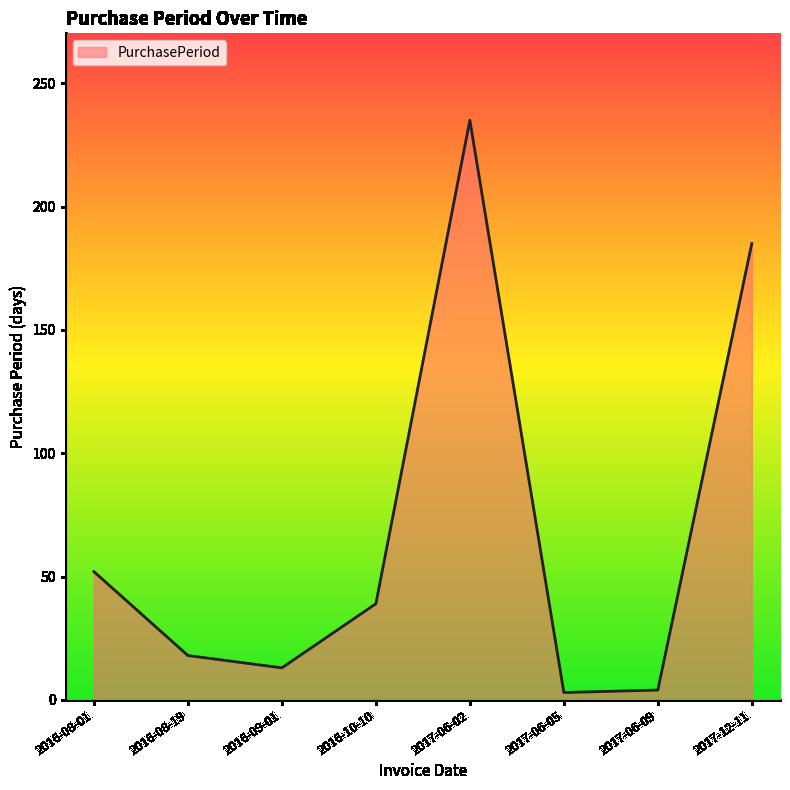

The value at 2016-10-10 is 17. True or false?

False